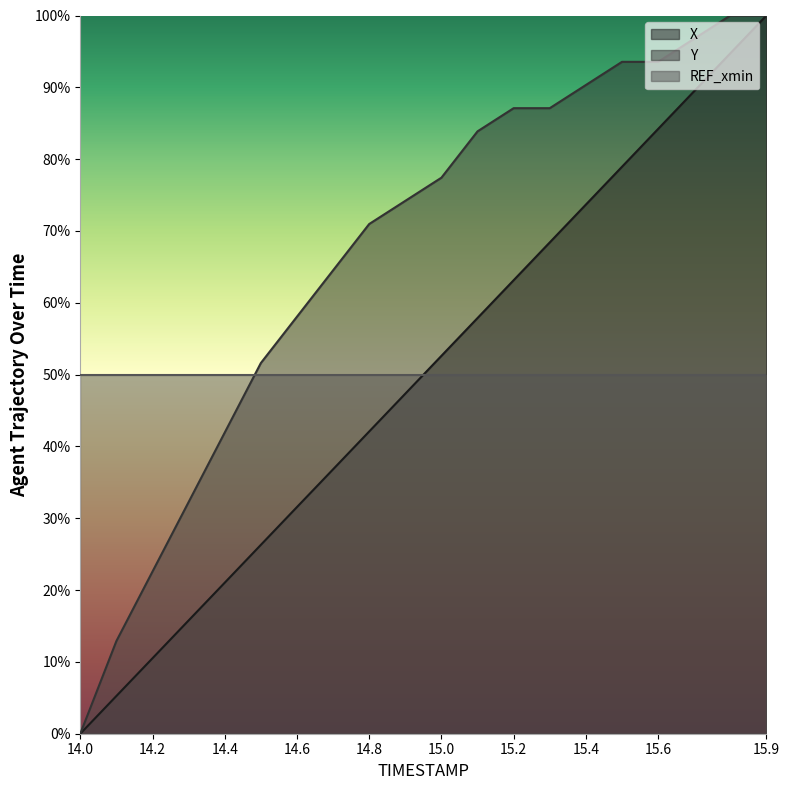

What is the total value across all series at 15.3?

155.5